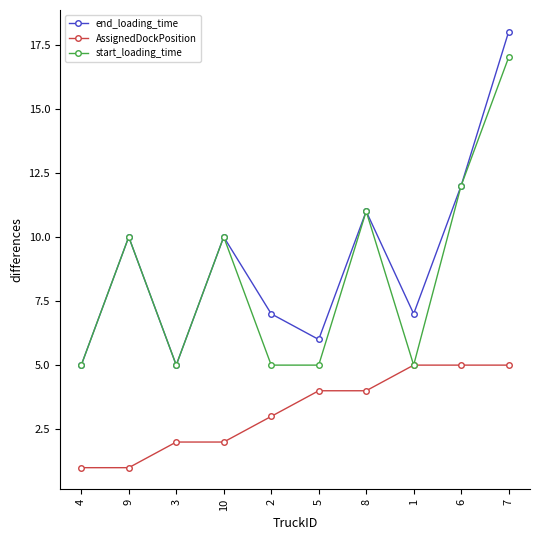

The AssignedDockPosition series shows 5 at 2. True or false?

False